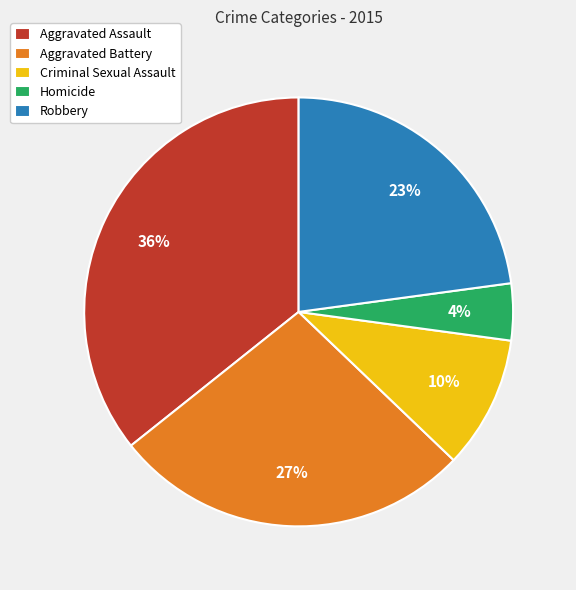

To the nearest percent, what is the average slice percentage?

20%